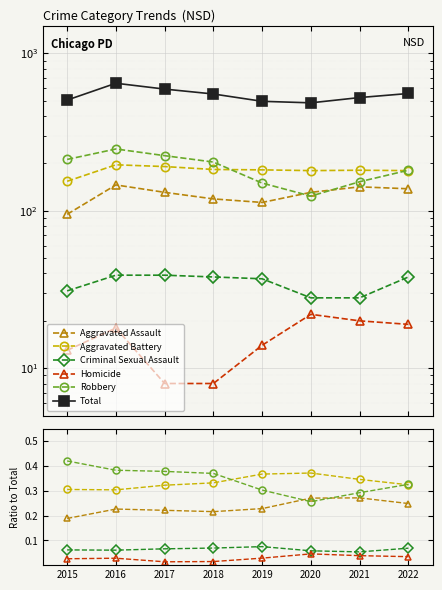

True or false: Aggravated Assault and Total cross at least once.

False